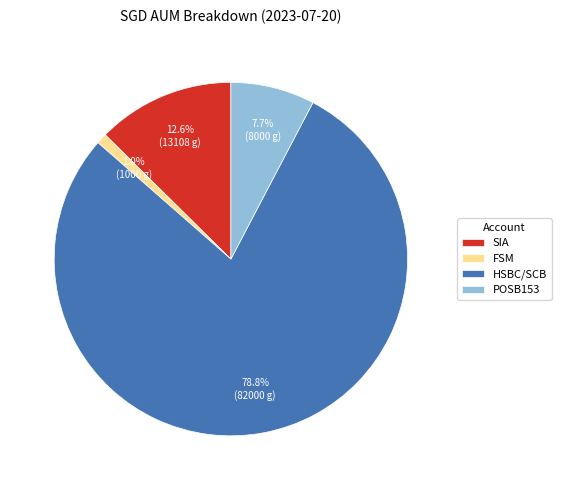

Which category has the biggest portion of the pie?

HSBC/SCB